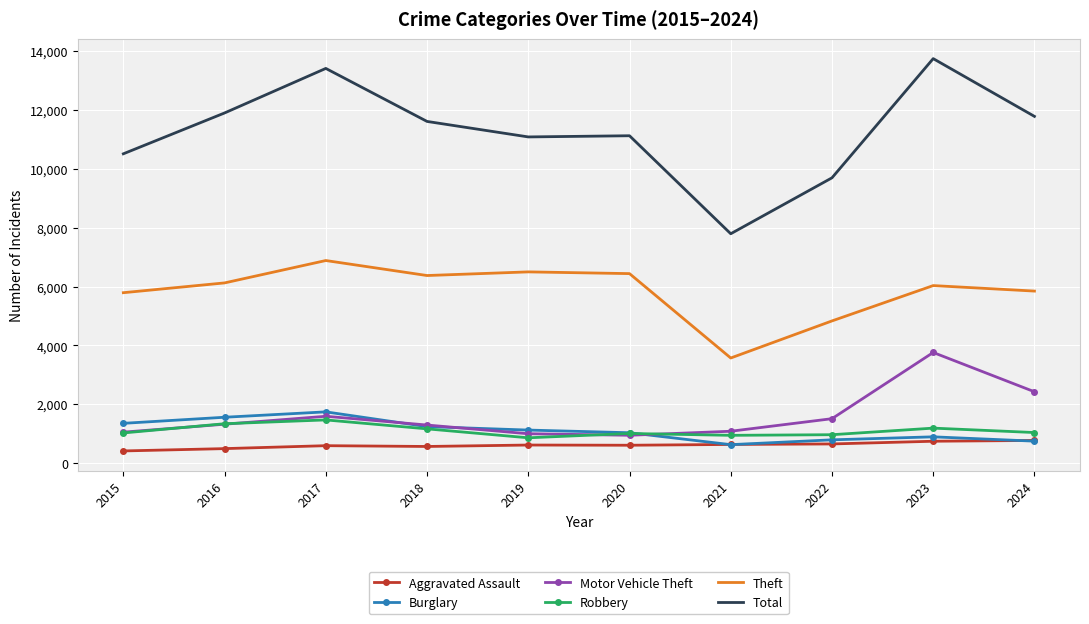

Which series has the largest total across all categories?

Total